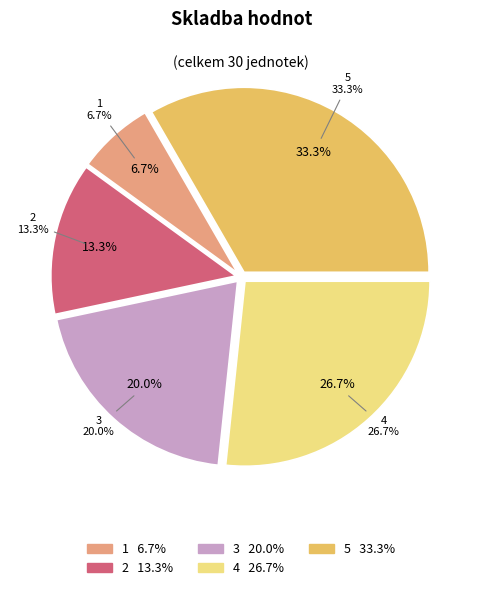

Which category has the smallest portion of the pie?

1